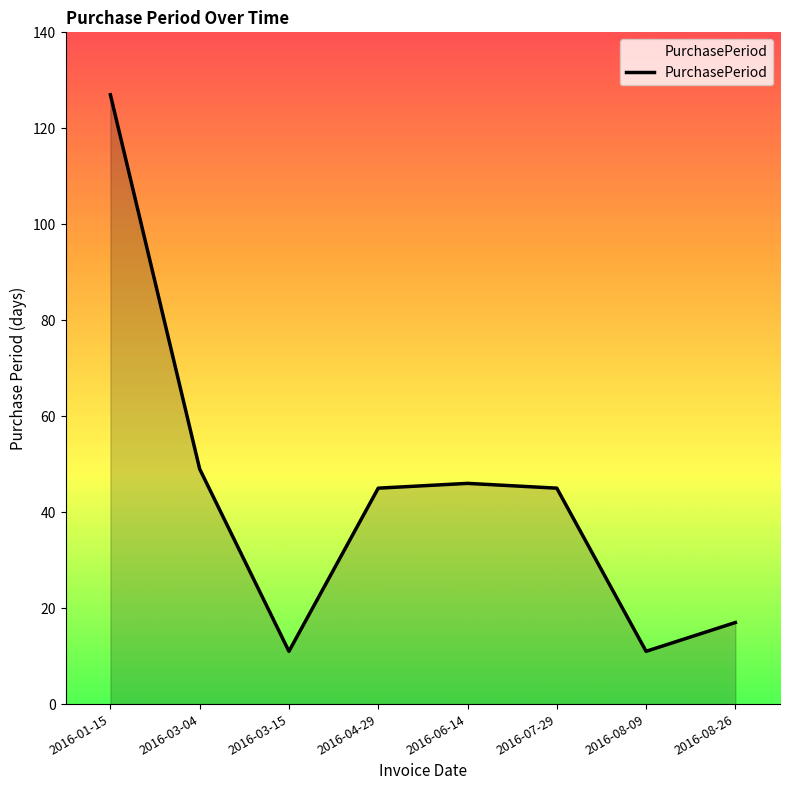

Count the number of data series in this chart.

1